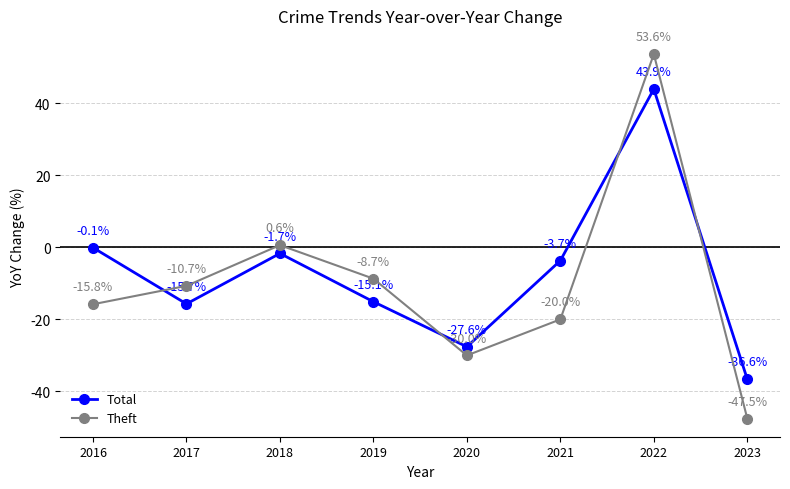

How many positive values does the Total series have?

1